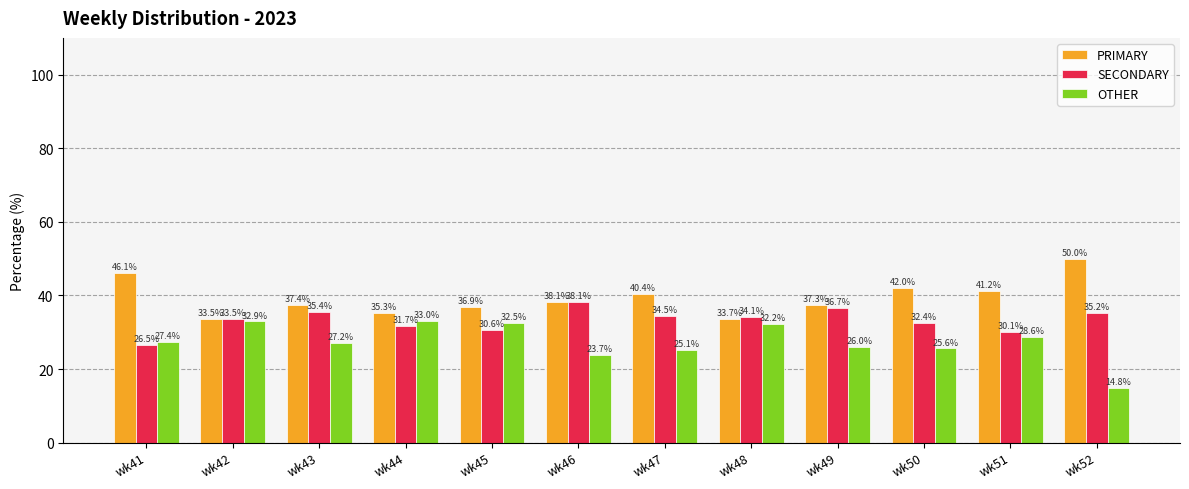

The PRIMARY series shows 50.3 at wk48. True or false?

False